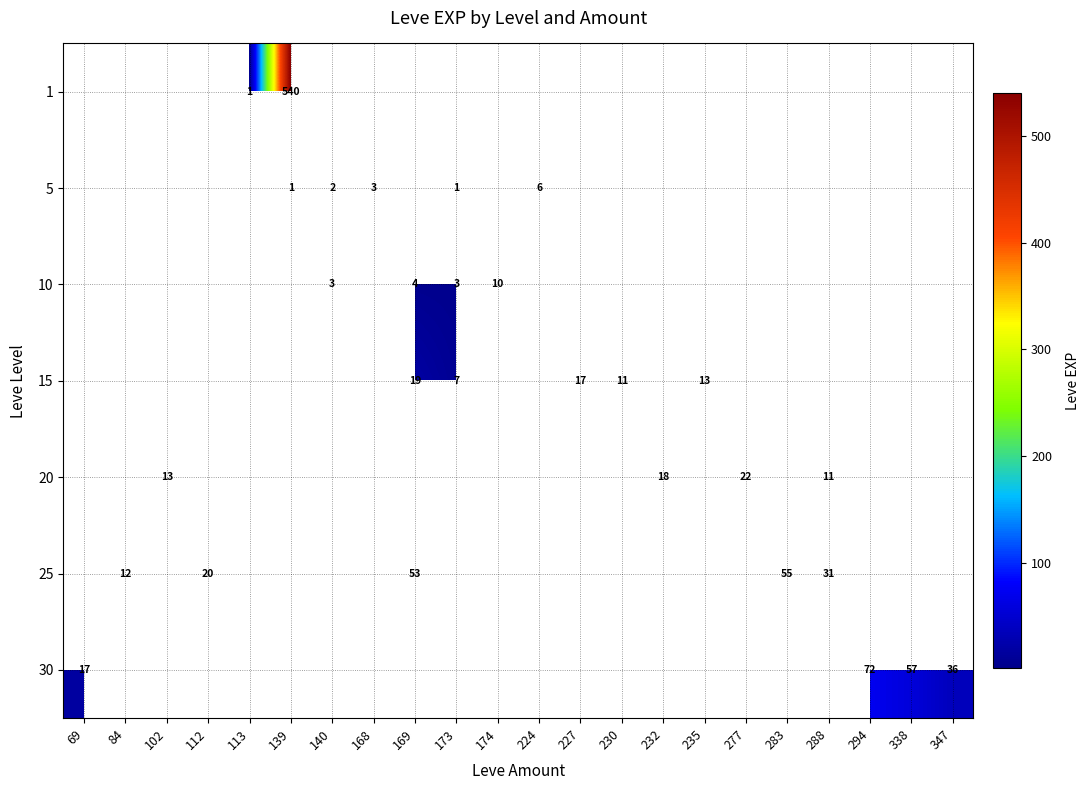

Is it true that 10 equals 6 at 174?

False